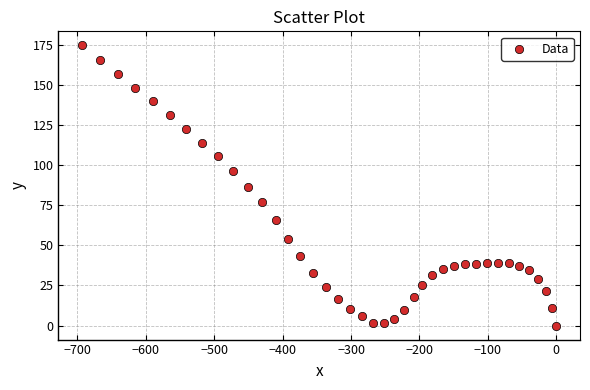

What is the range of Y values (max minus min)?

174.6